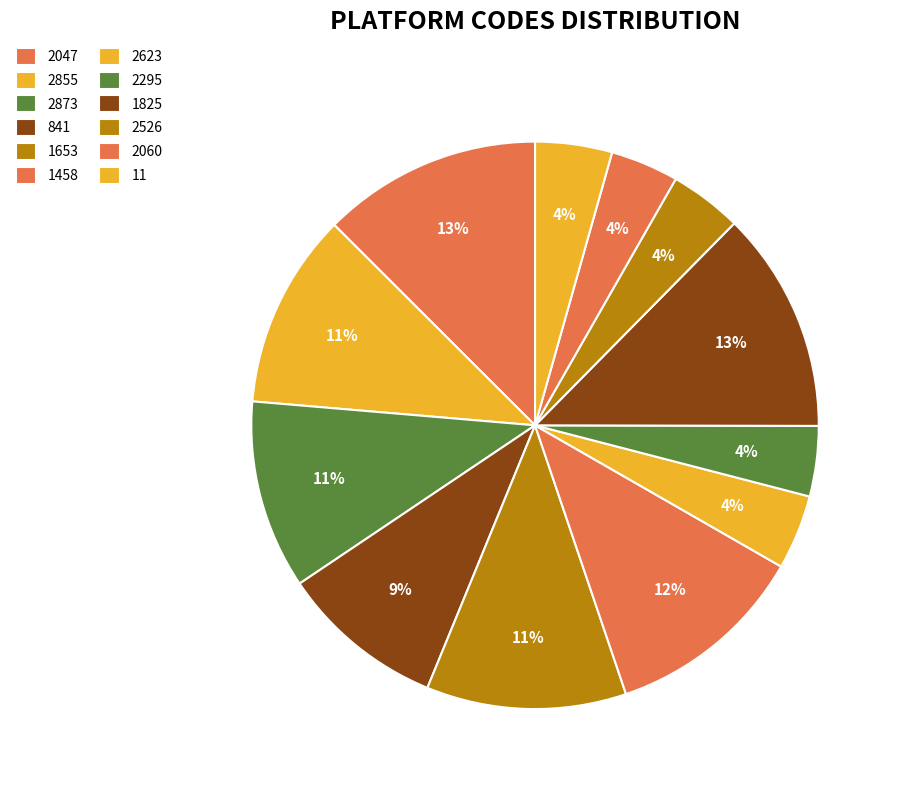

True or false: 2623 accounts for 1% of the total.

False